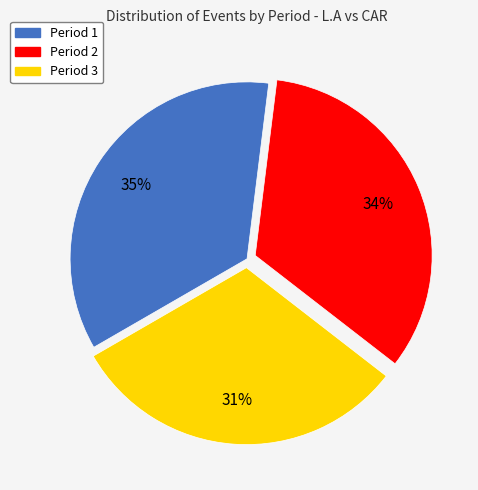

True or false: Period 3 accounts for 31% of the total.

True